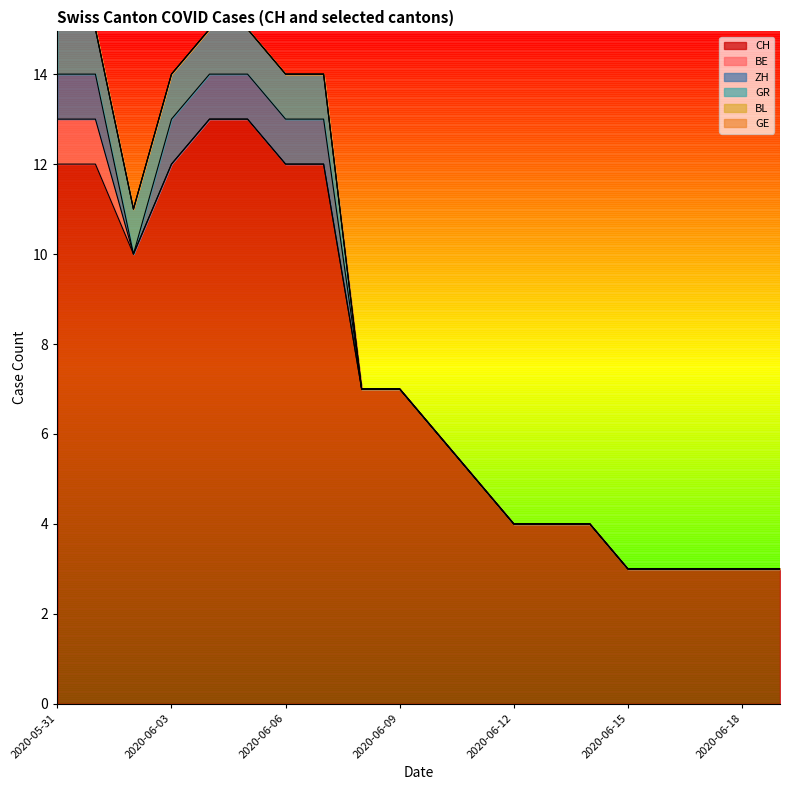

How many data points does each series have?

20